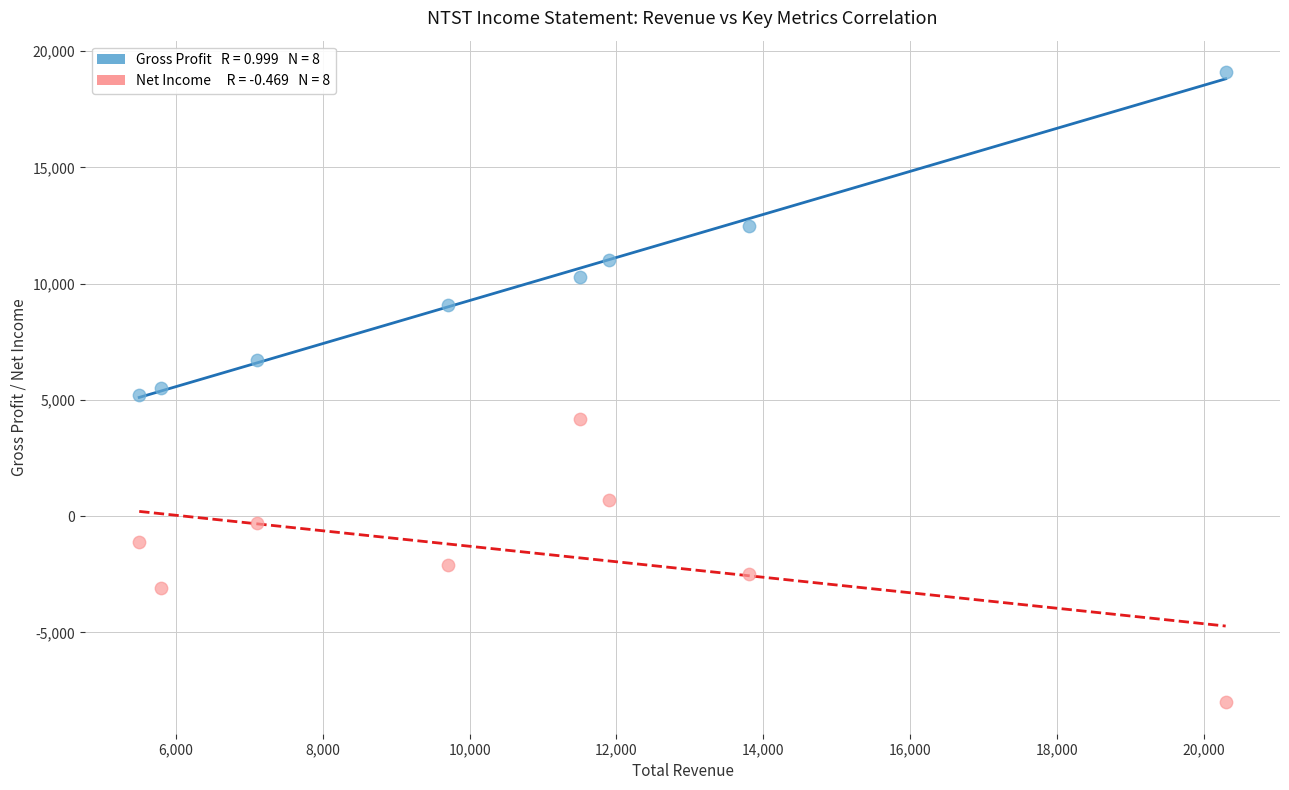

Across all data points, what is the range of X values (max minus min)?

14800